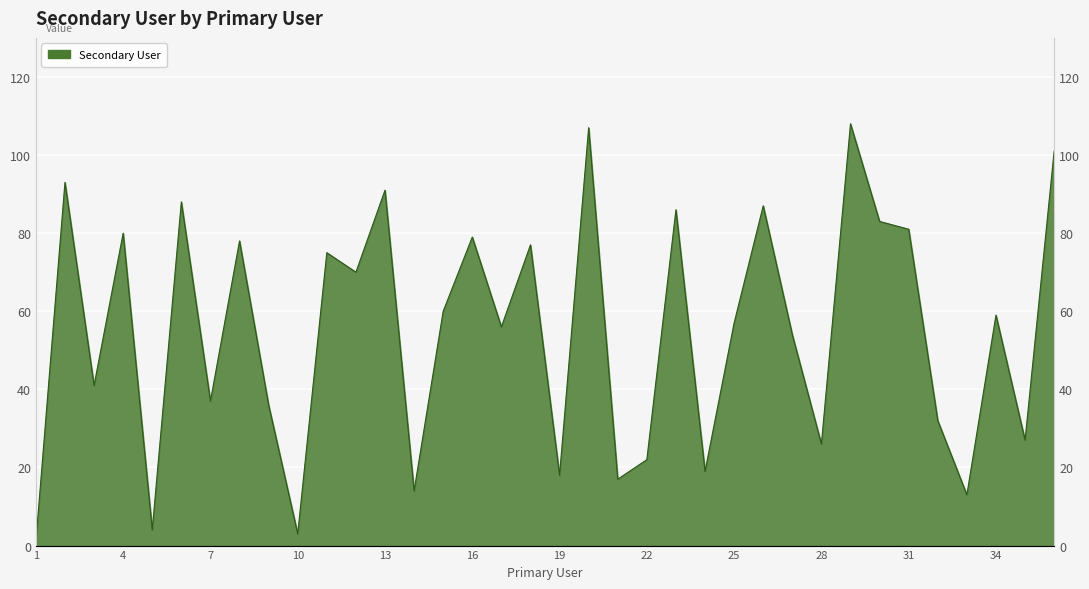

Which has a higher value, 8 or 3?

8